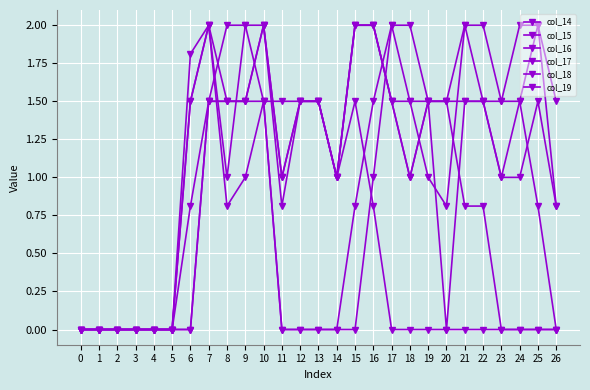

What is the average value of the col_17 series?

1.2